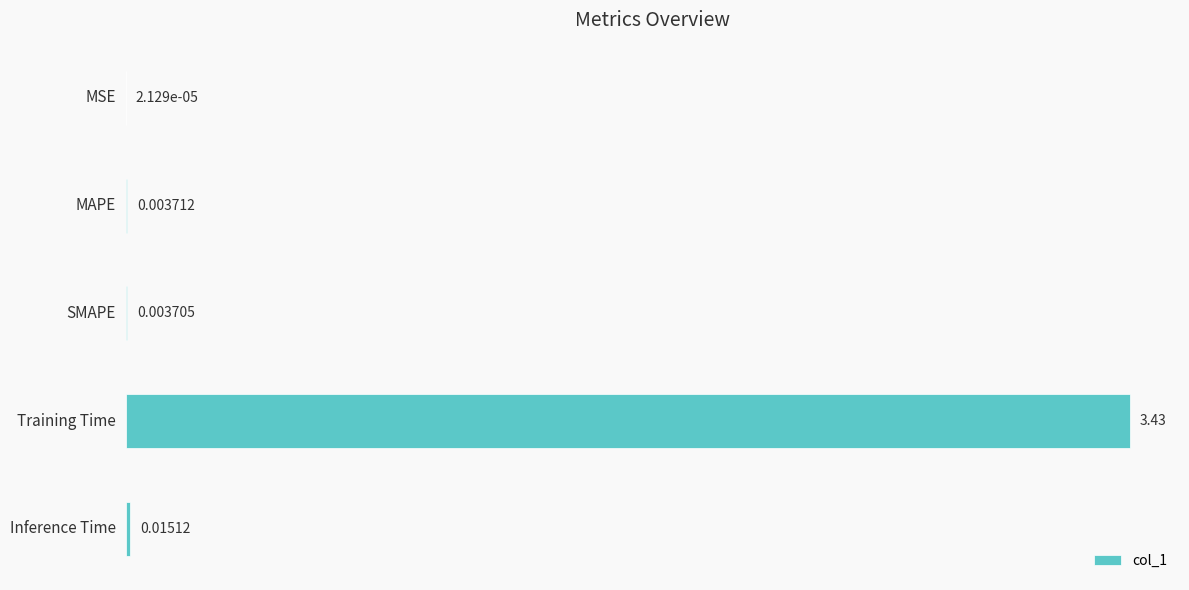

What is the sum of all values?

3.5